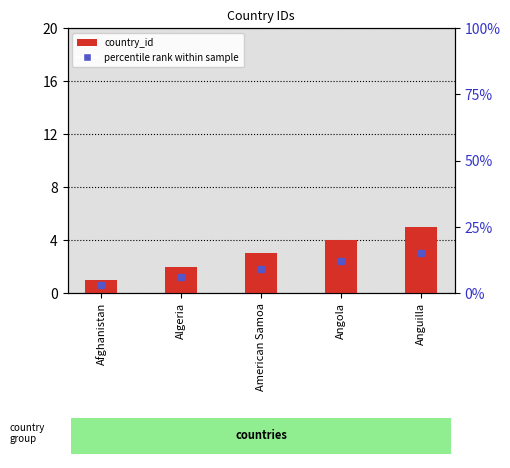

Which label corresponds to the smallest value in the chart?

Afghanistan